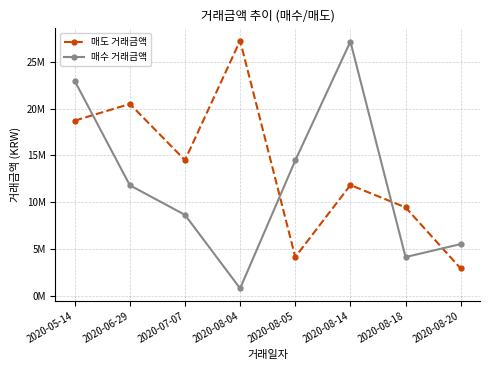

Reading right to left, transcribe all the data shown in this chart.

매도 거래금액: 2020-08-20=2.9	2020-08-18=9.4	2020-08-14=11.8	2020-08-05=4.1	2020-08-04=27.3	2020-07-07=14.5	2020-06-29=20.5	2020-05-14=18.7
매수 거래금액: 2020-08-20=5.5	2020-08-18=4.1	2020-08-14=27.2	2020-08-05=14.5	2020-08-04=0.8	2020-07-07=8.6	2020-06-29=11.8	2020-05-14=23.0